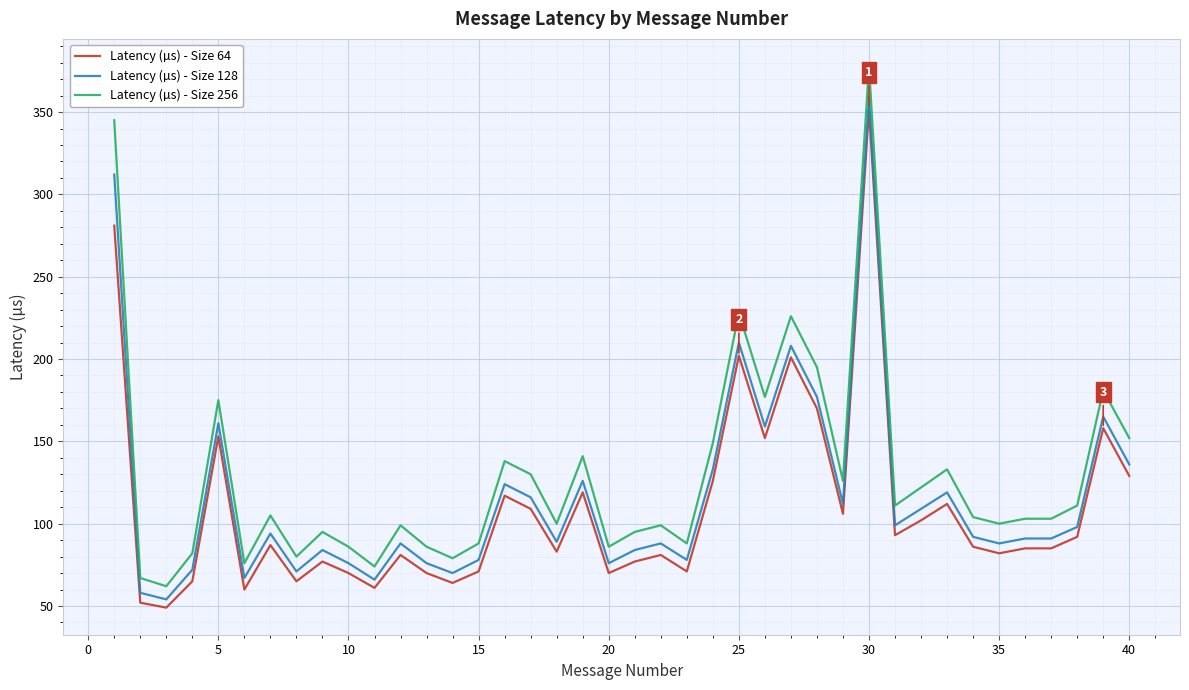

What is the minimum value for Latency (µs) - Size 64?

49